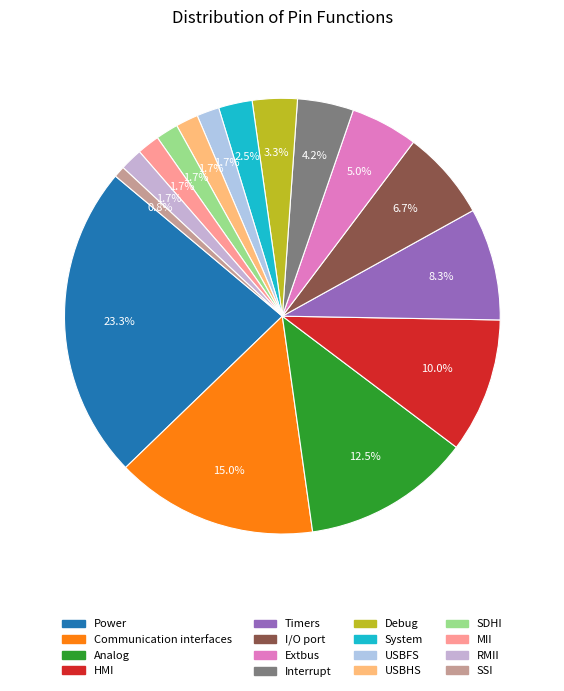

What percentage is the USBFS slice, to the nearest percent?

2%